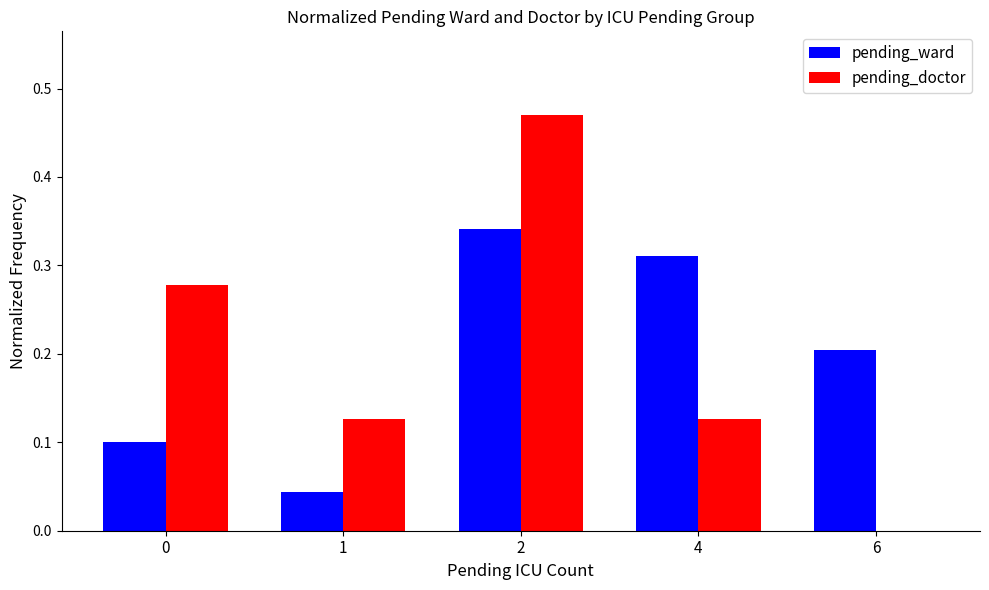

Which label corresponds to the largest value in the chart?

2